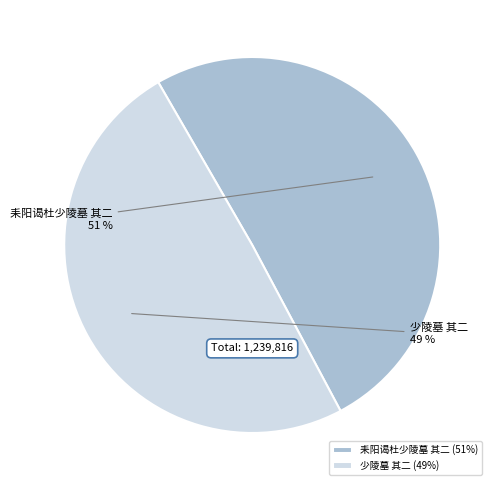

To the nearest percent, what is the average slice percentage?

50%